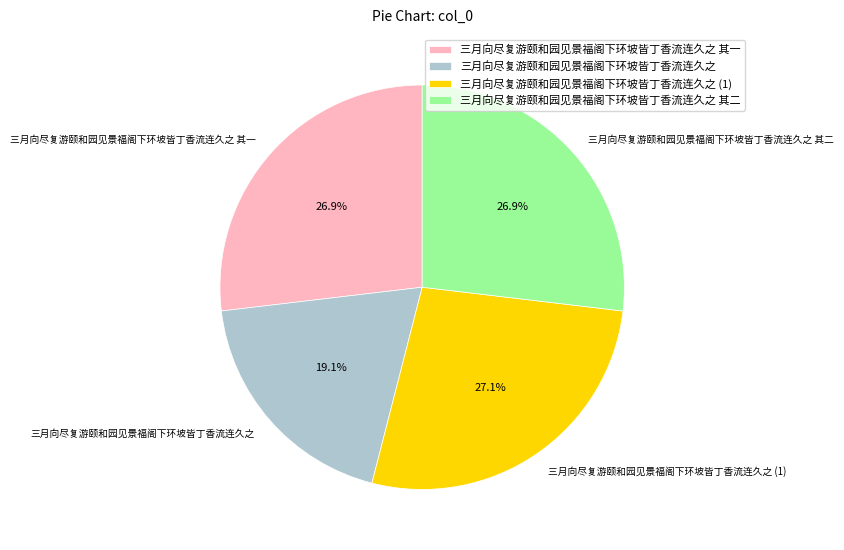

What is the ratio of the value at 三月向尽复游颐和园见景福阁下环坡皆丁香流连久之 其二 to the value at 三月向尽复游颐和园见景福阁下环坡皆丁香流连久之 其一?

1.0